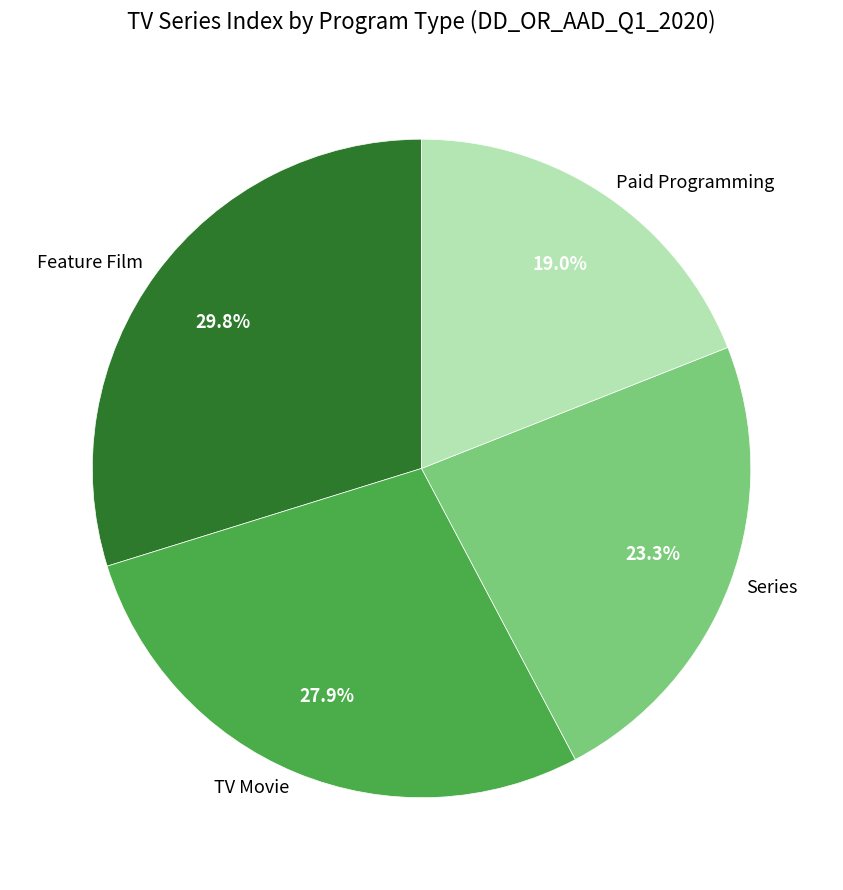

Count the number of slices in the pie.

4